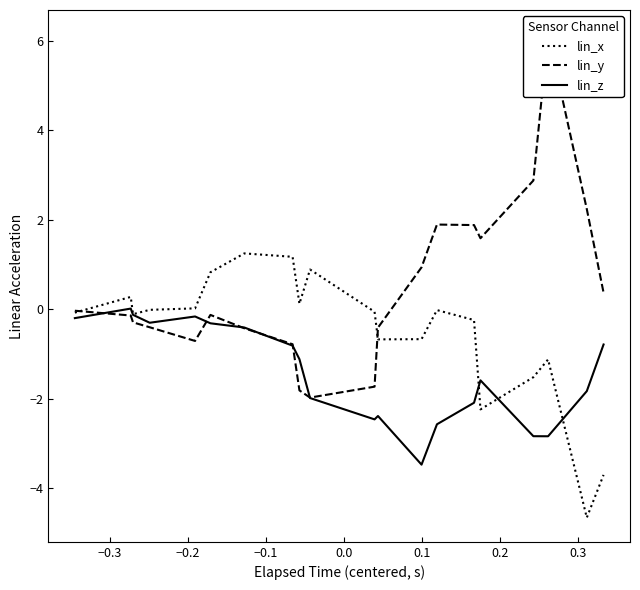

True or false: lin_z has more than 1 interior local peaks.

True